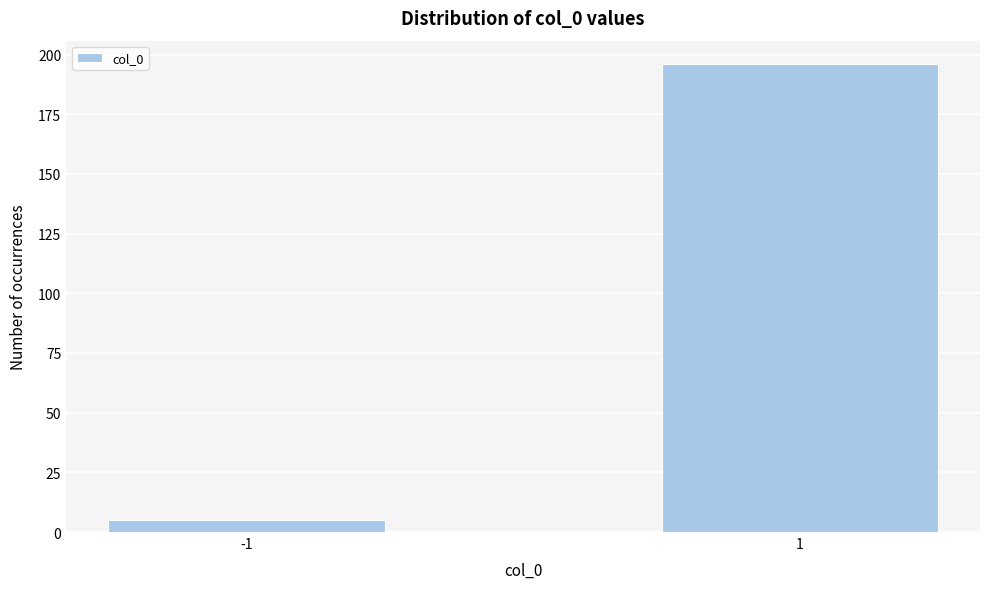

Reading left to right, what are all the values shown in this chart?

-1=5	1=196